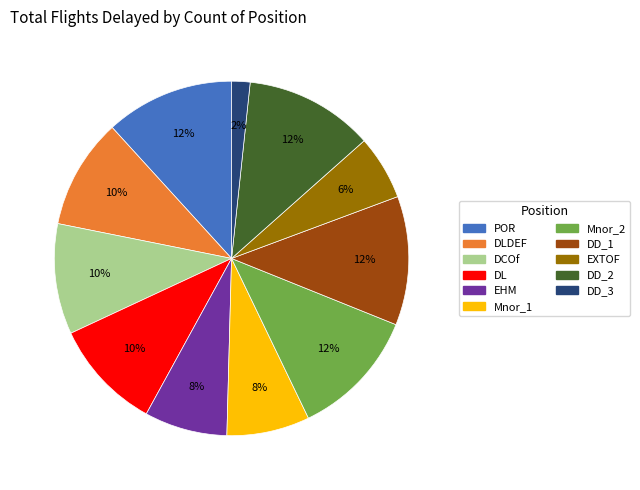

Is there a majority slice in this chart?

No